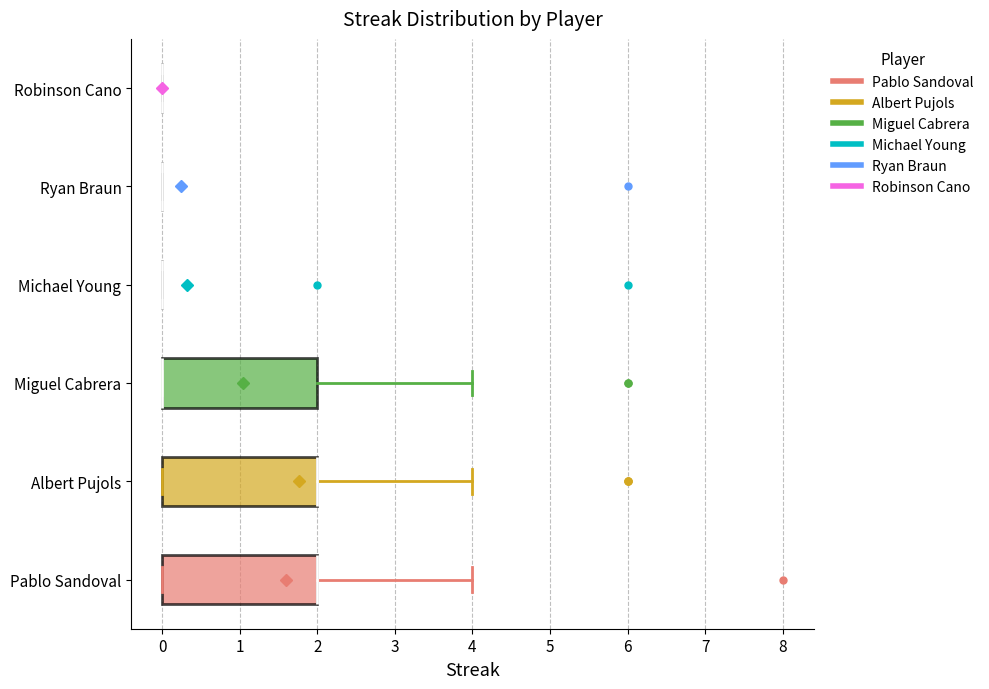

Reading bottom to top, read every box against the x-axis: the position of its median line, the range the box covers, and the ends of its whiskers. The values are not printed on the chart, so give them approximately, as read against the axis.

Pablo Sandoval: median 2 (drawn on the box's right edge), box 0 to 2, whiskers 0 to 4
Albert Pujols: median 2 (drawn on the box's right edge), box 0 to 2, whiskers 0 to 4
Miguel Cabrera: median 0 (drawn on the box's left edge), box 0 to 2, whiskers 0 to 4
Michael Young: box collapsed to a line at 0, whiskers 0 to 0
Ryan Braun: box collapsed to a line at 0, whiskers 0 to 0
Robinson Cano: box collapsed to a line at 0, whiskers 0 to 0